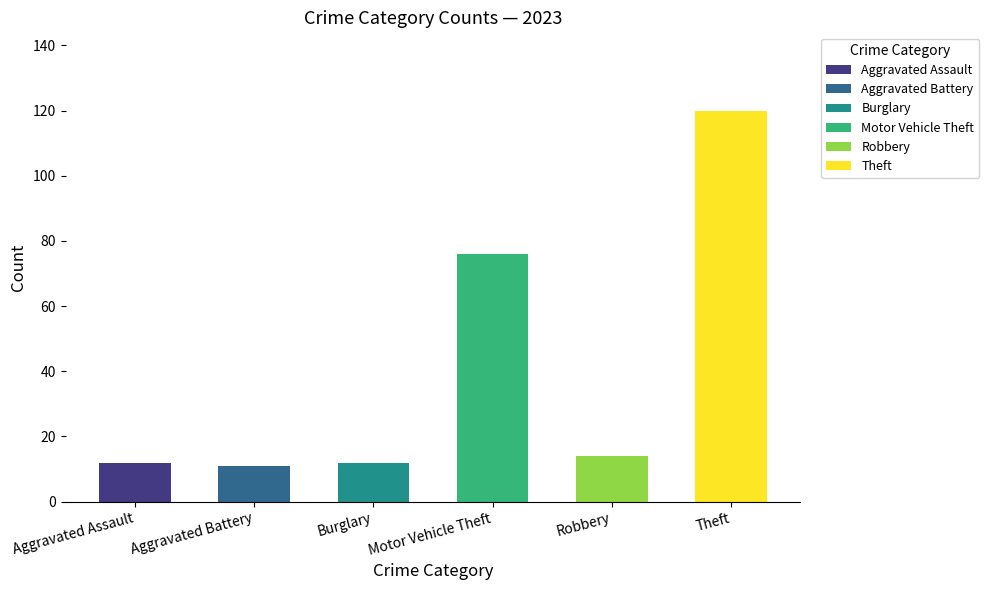

True or false: Aggravated Assault has a value of 16 at 2023.

False